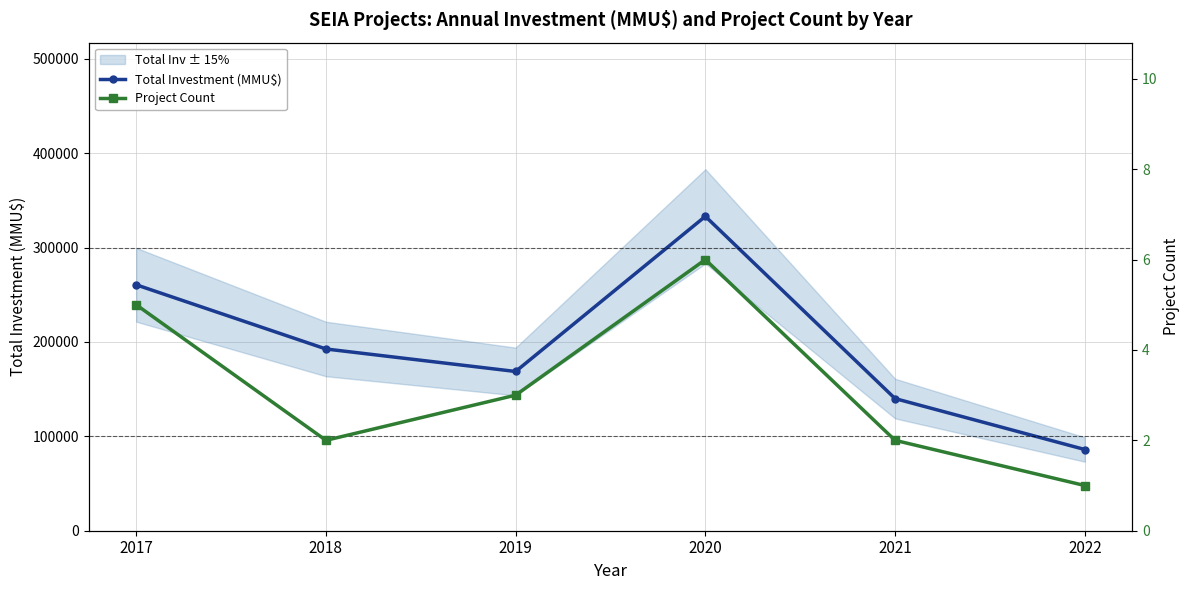

What is the sum of the Total Investment (MMU$) values at 2017 and 2021?

400556